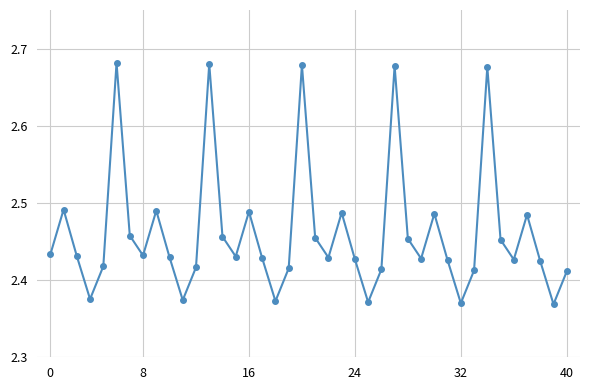

What is the difference between the second highest and second lowest values?

0.3